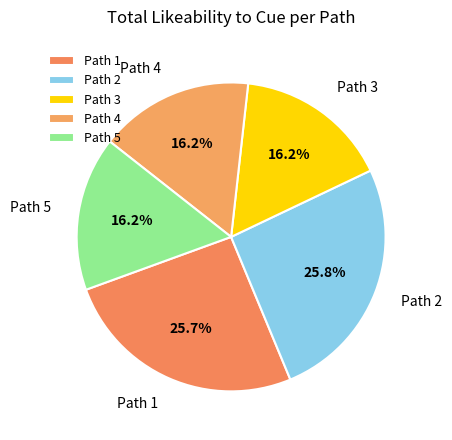

To the nearest percent, what portion does Path 3 represent?

16%